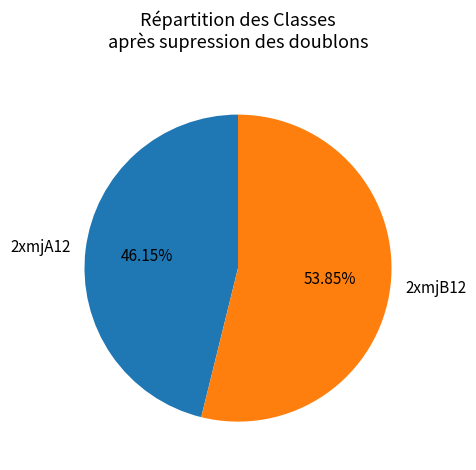

To the nearest percent, what is the combined percentage of 2xmjB12 and 2xmjA12?

100%